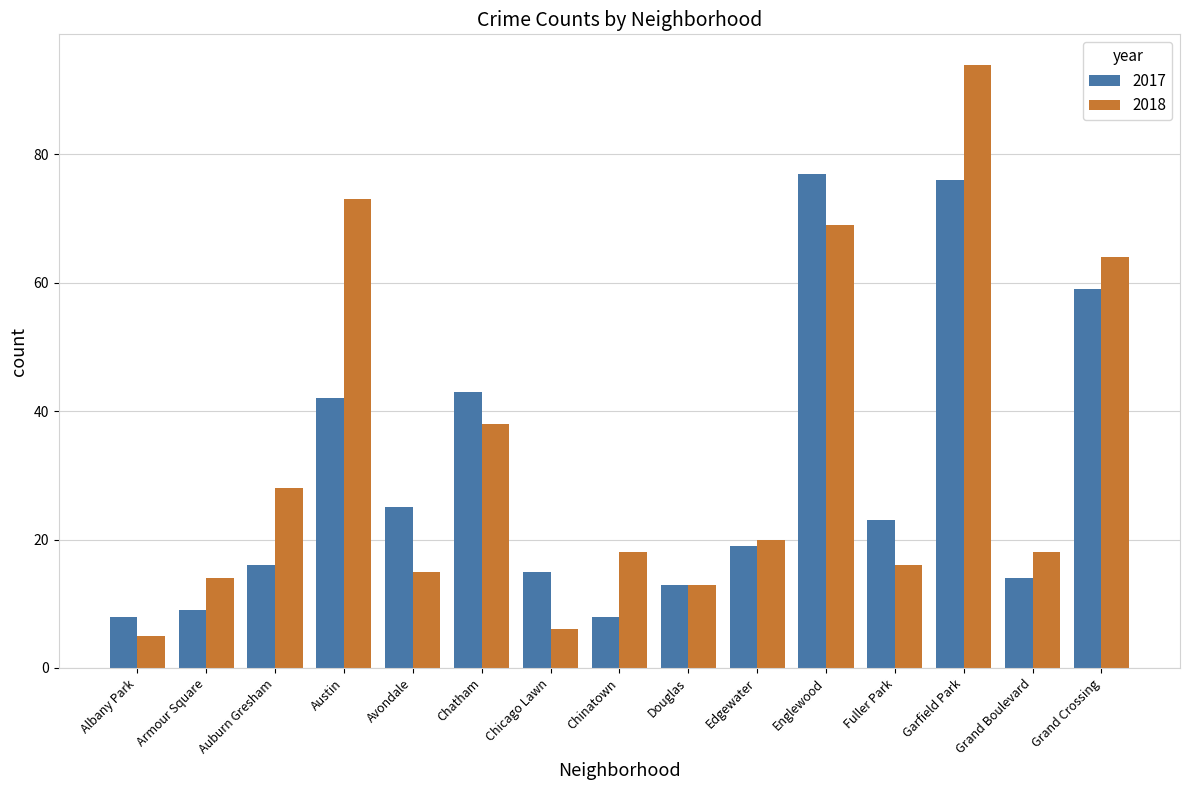

Is it true that 2017 equals 59 at Grand Crossing?

True